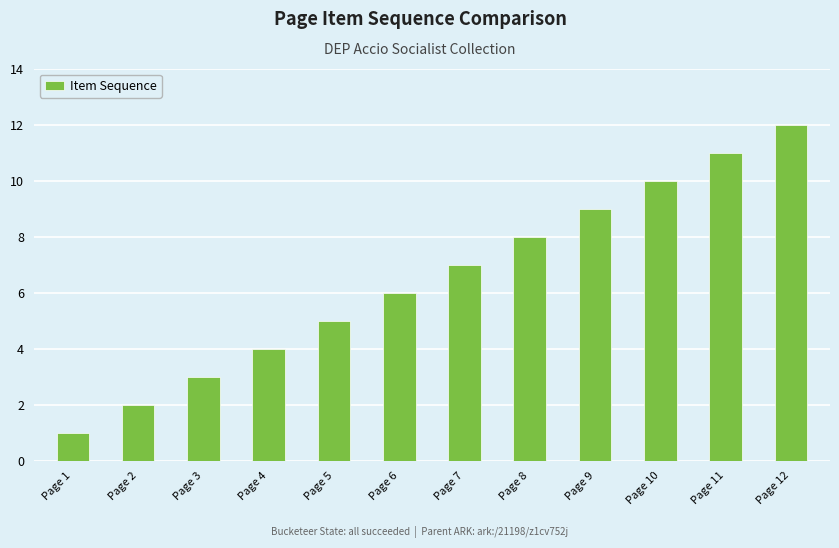

How many bars are there in total?

12